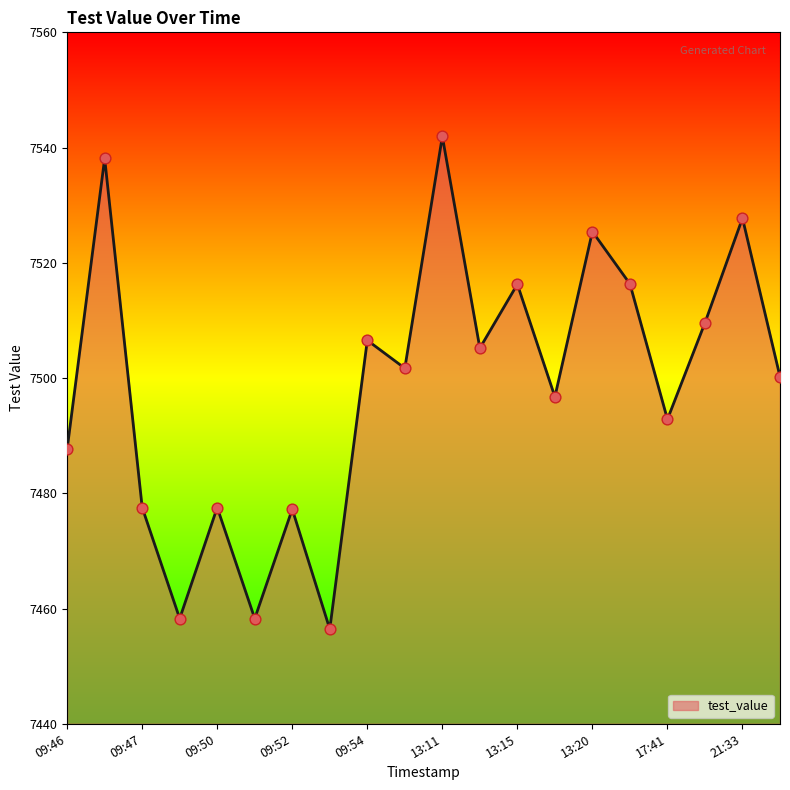

What is the maximum value shown in the chart?

7541.9